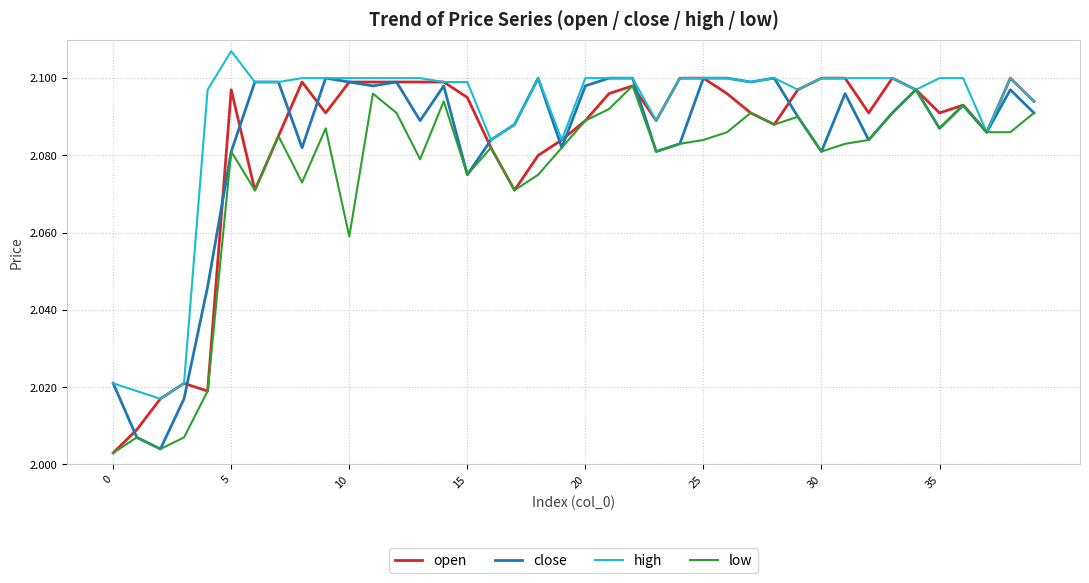

Which series has the largest total across all categories?

high